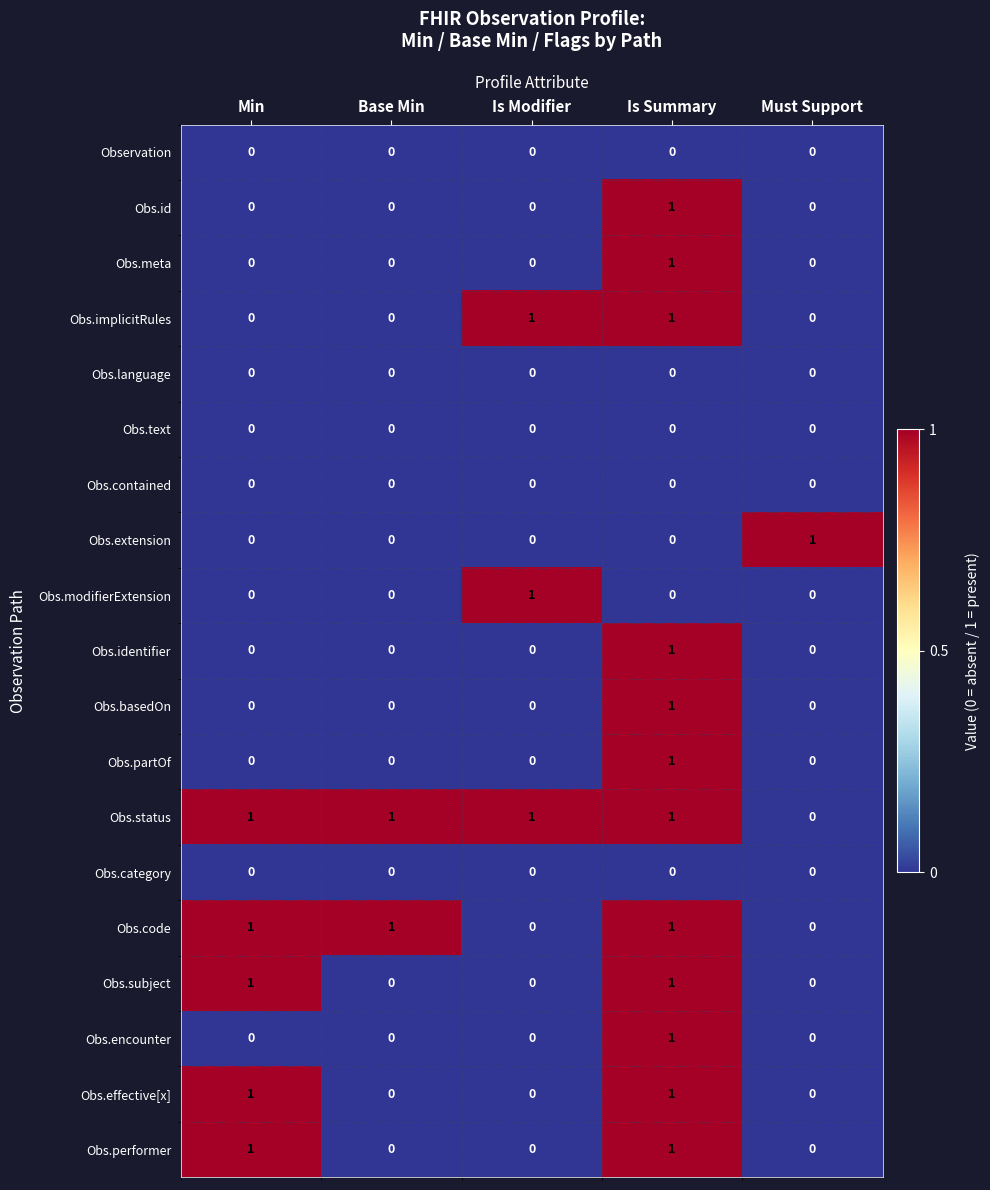

What is the total value across all series at Is Modifier?

3